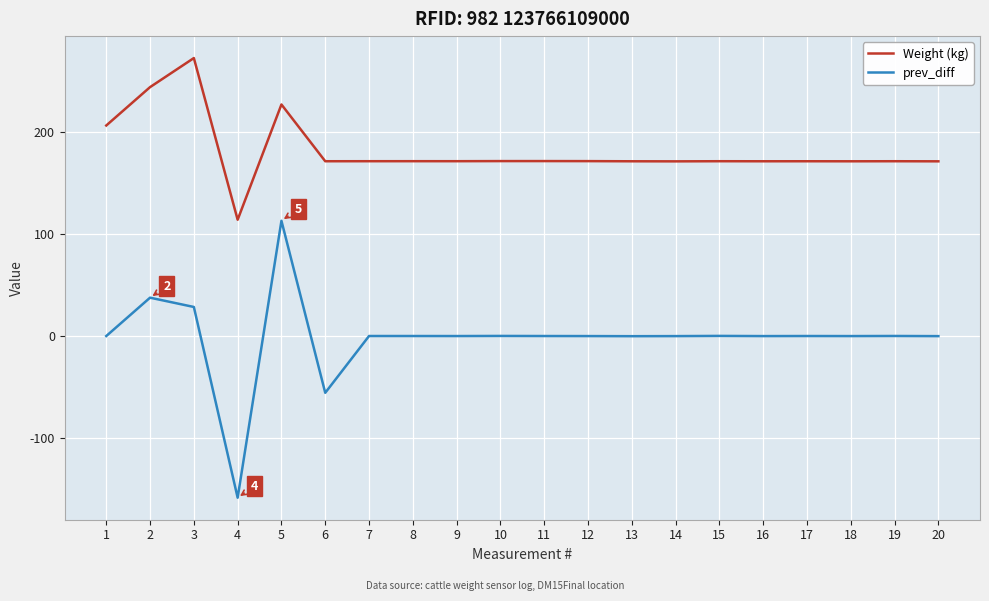

True or false: prev_diff and Weight (kg) intersect in this chart.

False